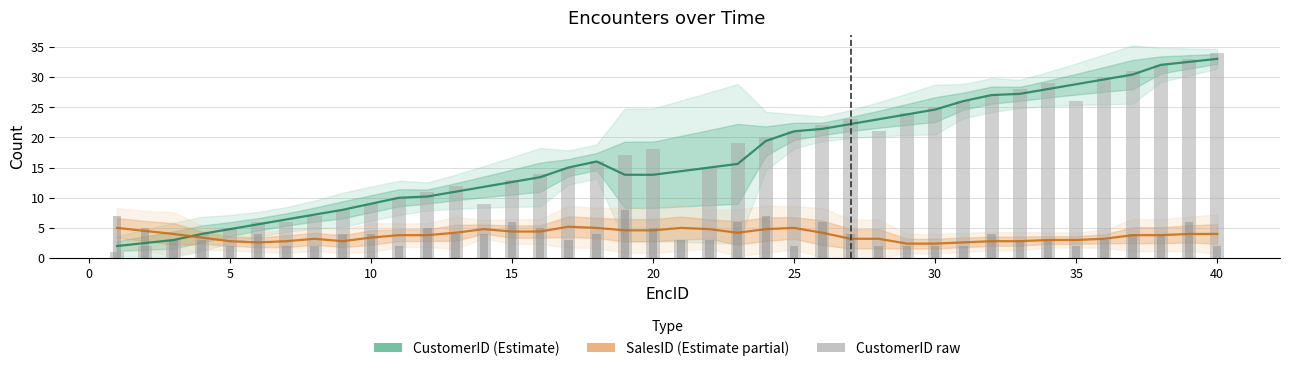

Which series has the widest spread of values?

CustomerID raw